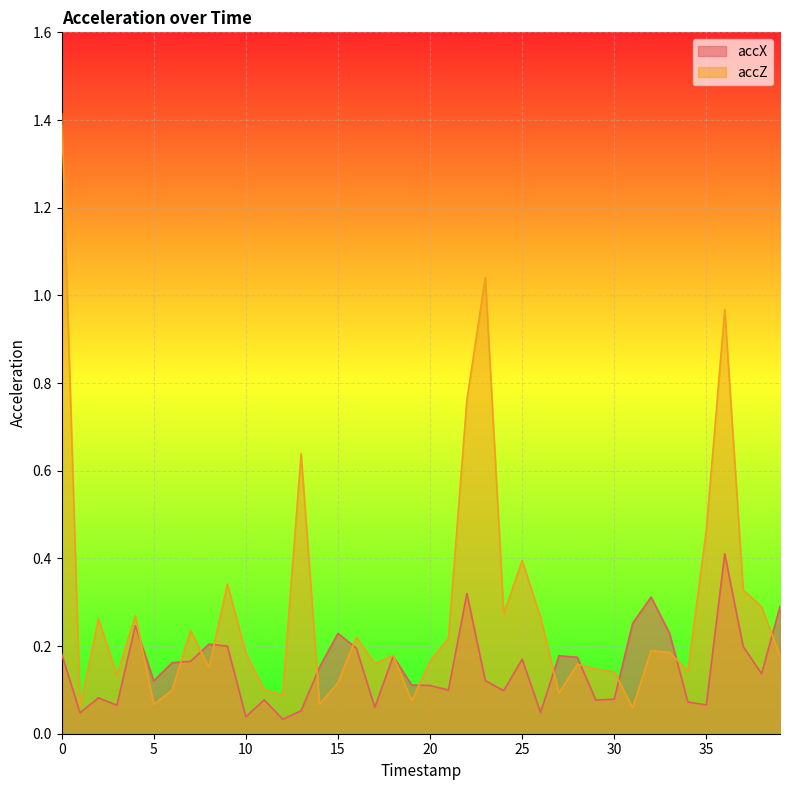

Reading left to right, list all the values displayed in this chart.

accX: 0=0.2	1=0.0	2=0.1	3=0.1	4=0.2	5=0.1	6=0.2	7=0.2	8=0.2	9=0.2	10=0.0	11=0.1	12=0.0	13=0.1	14=0.2	15=0.2	16=0.2	17=0.1	18=0.2	19=0.1	20=0.1	21=0.1	22=0.3	23=0.1	24=0.1	25=0.2	26=0.0	27=0.2	28=0.2	29=0.1	30=0.1	31=0.3	32=0.3	33=0.2	34=0.1	35=0.1	36=0.4	37=0.2	38=0.1	39=0.3
accZ: 0=1.4	1=0.1	2=0.3	3=0.1	4=0.3	5=0.1	6=0.1	7=0.2	8=0.2	9=0.3	10=0.2	11=0.1	12=0.1	13=0.6	14=0.1	15=0.1	16=0.2	17=0.2	18=0.2	19=0.1	20=0.2	21=0.2	22=0.8	23=1.0	24=0.3	25=0.4	26=0.3	27=0.1	28=0.2	29=0.1	30=0.1	31=0.1	32=0.2	33=0.2	34=0.1	35=0.5	36=1.0	37=0.3	38=0.3	39=0.2